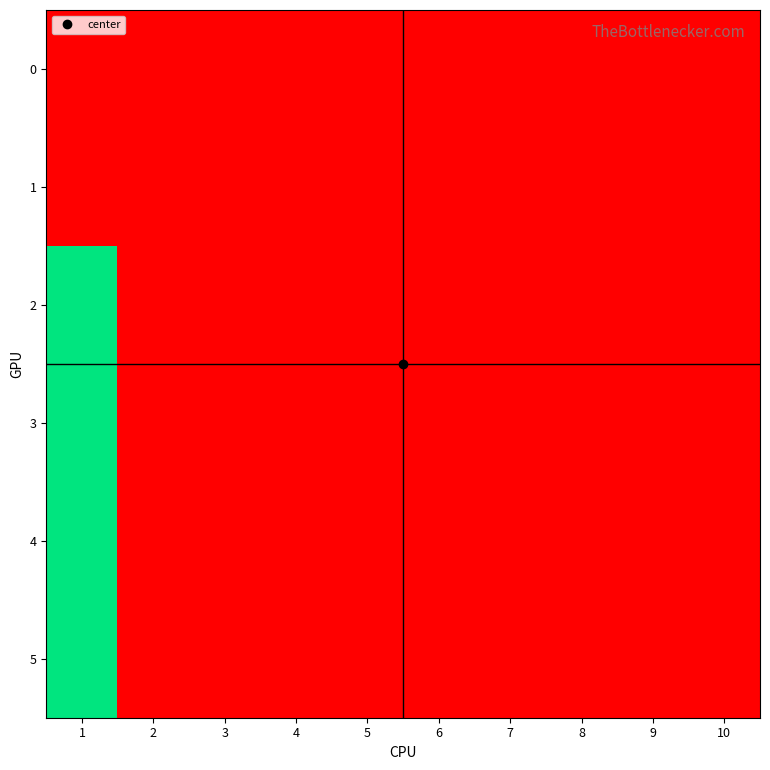

At how many categories does at least one series exceed 0?

1